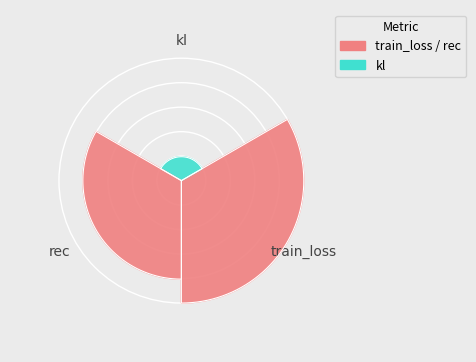

Count the number of slices in the pie.

3